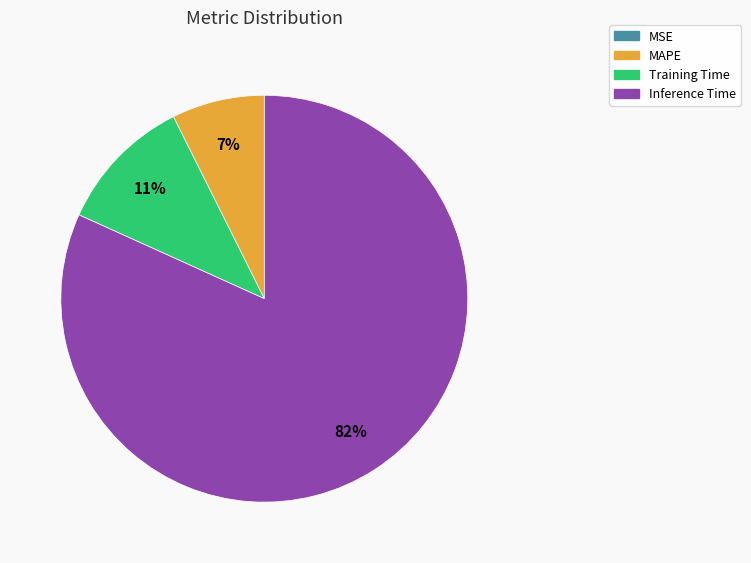

To the nearest percent, what is the difference between the largest and smallest slice percentages?

82%